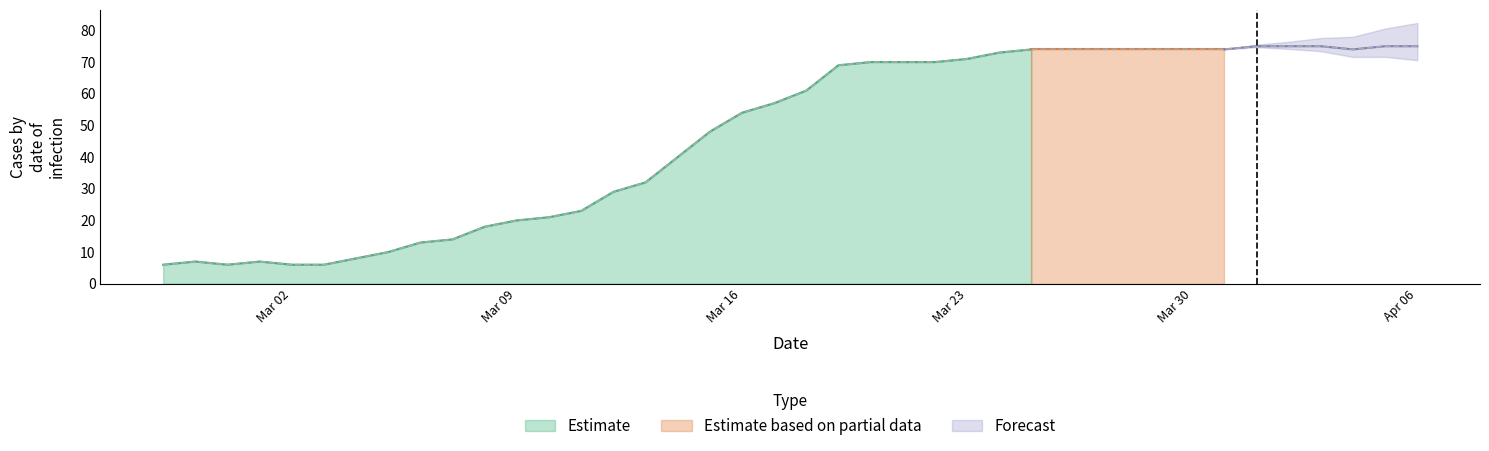

Does the chart have visible grid lines?

No